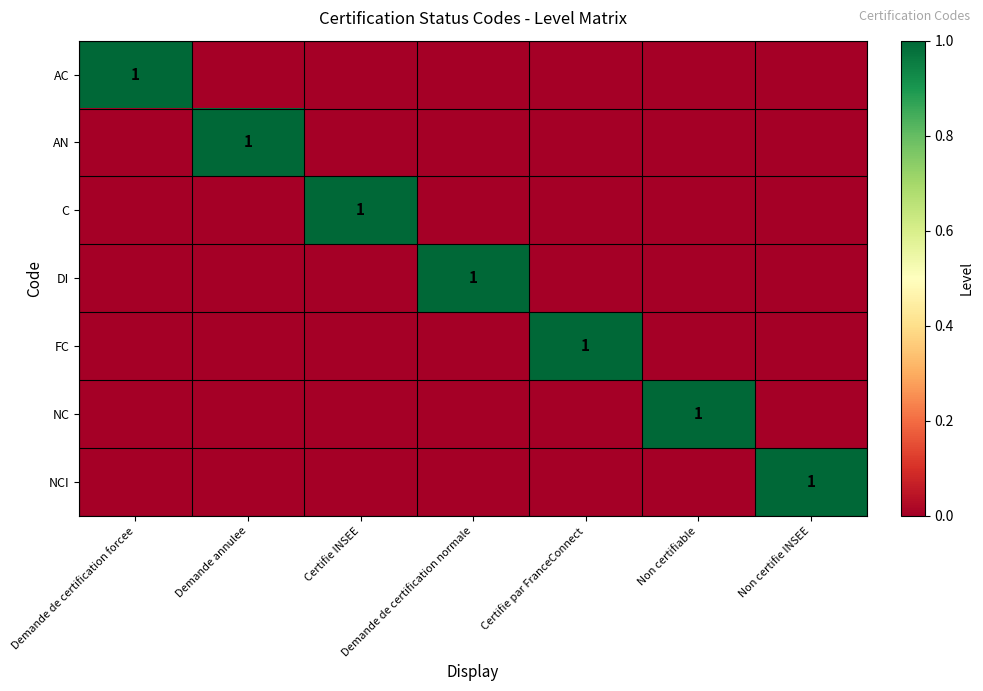

What is the greatest value displayed?

1